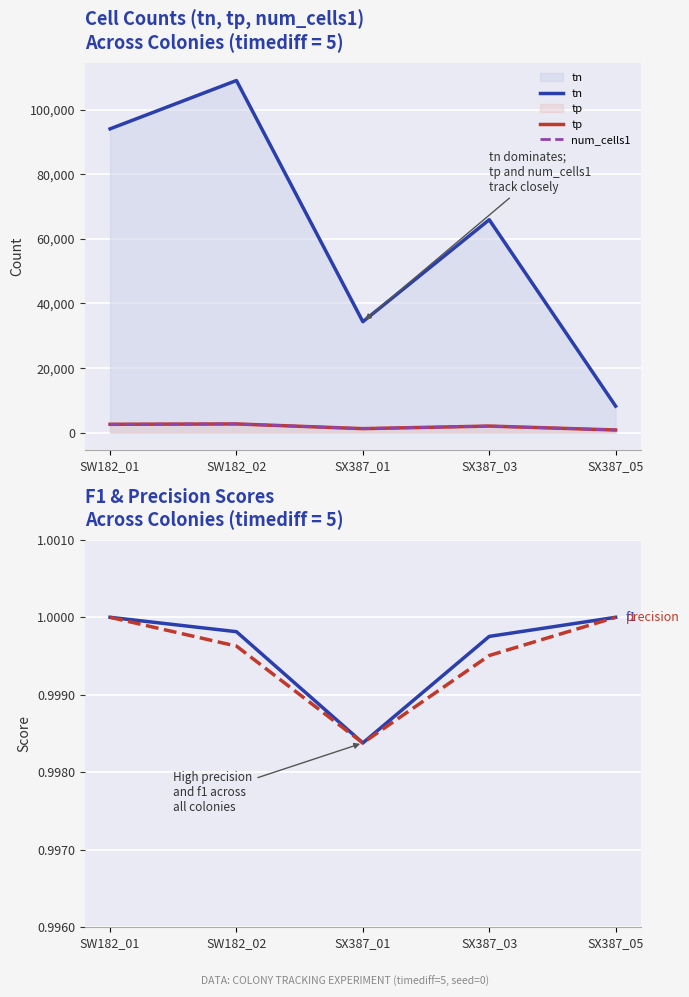

How many series are shown in this chart?

5